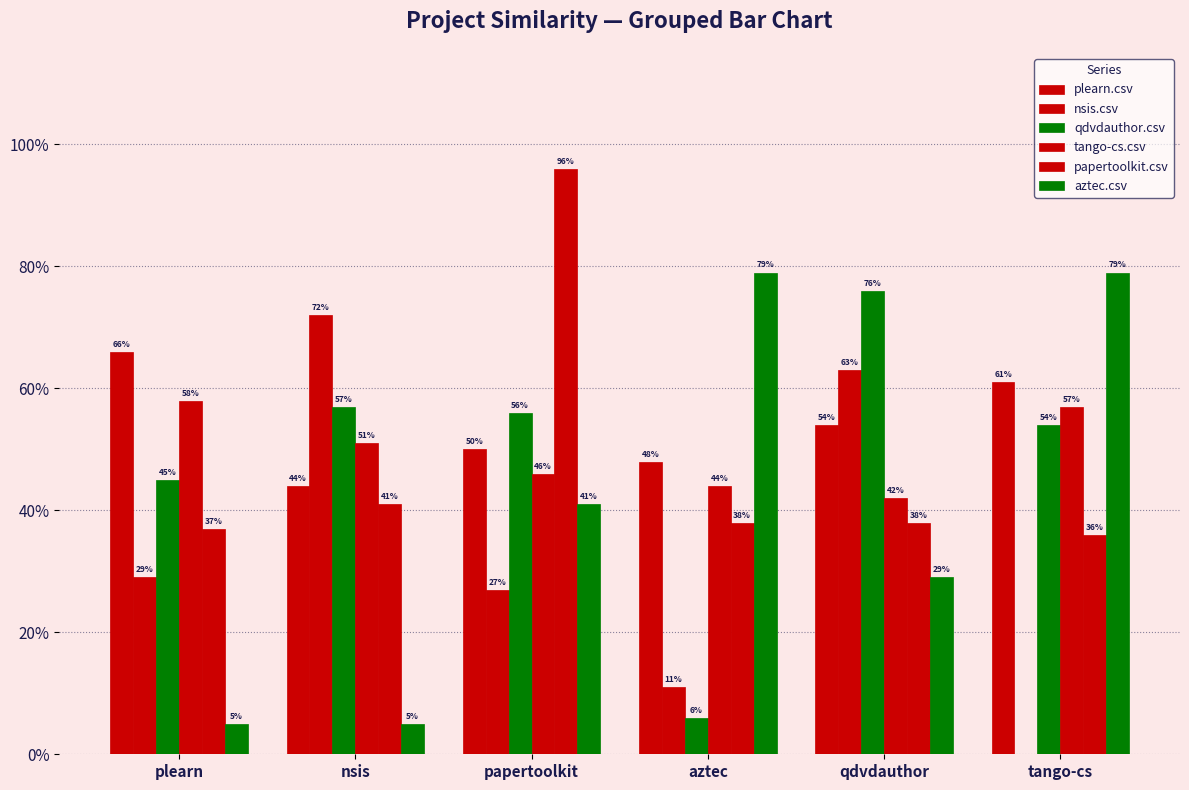

Does the chart contain stacked bars?

No